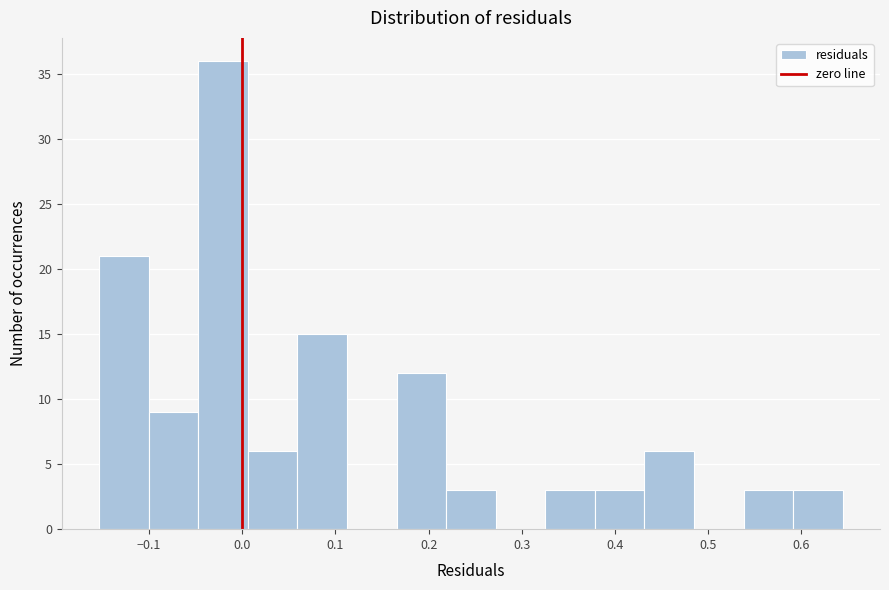

Which range on the x-axis has the tallest bar?

-0.05 to 0.01